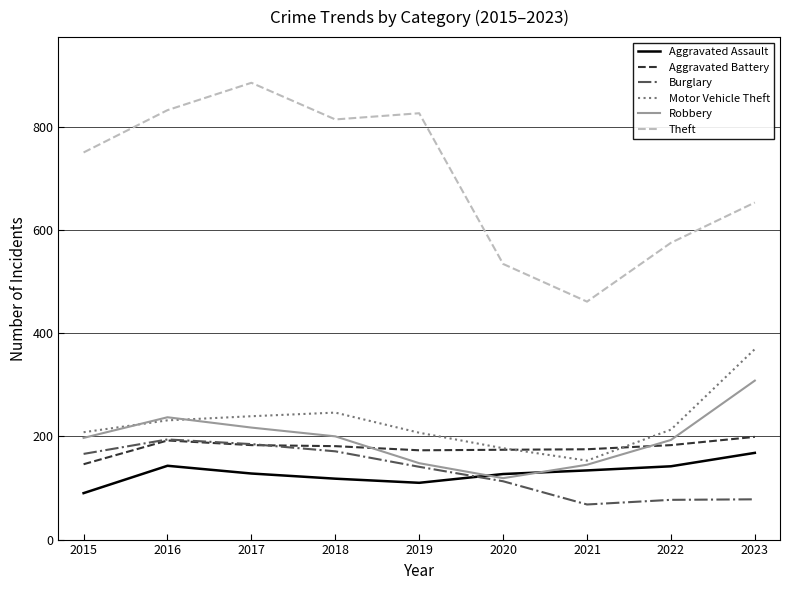

Between 2017 and 2023, which series saw the biggest shift?

Theft